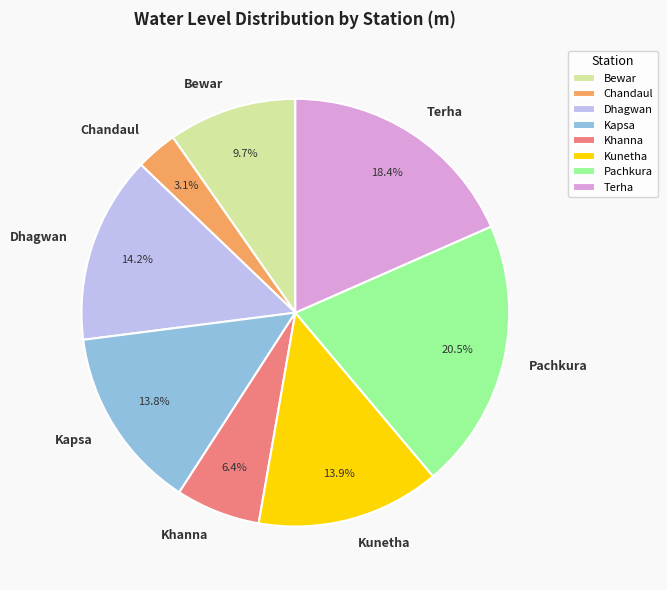

Which has a higher value, Chandaul or Khanna?

Khanna